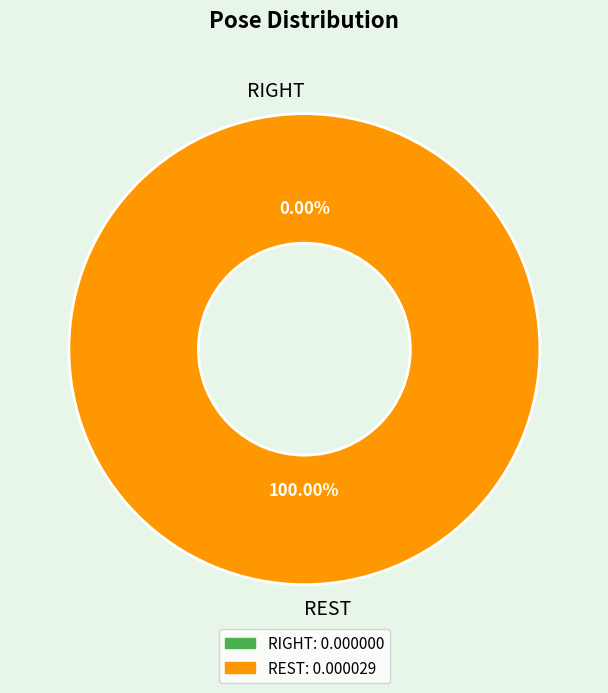

To the nearest percent, what is the difference between the largest and smallest slice percentages?

100%